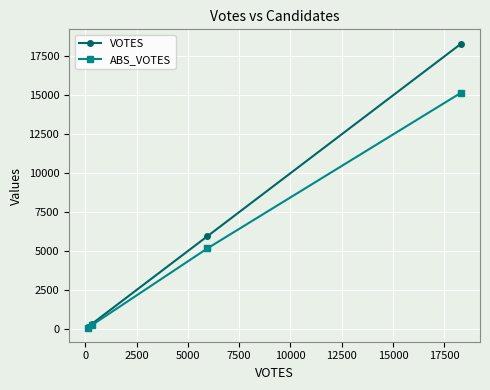

What is the maximum value shown in the chart?

18327